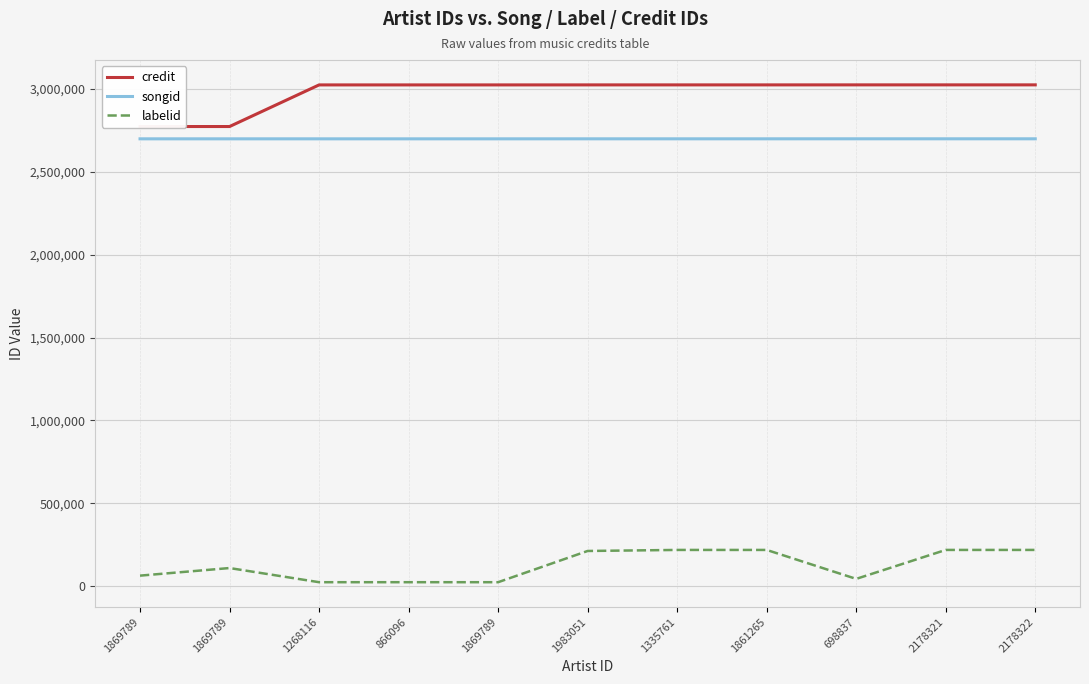

What is the value of the credit point at the 5th from the left?

2772035